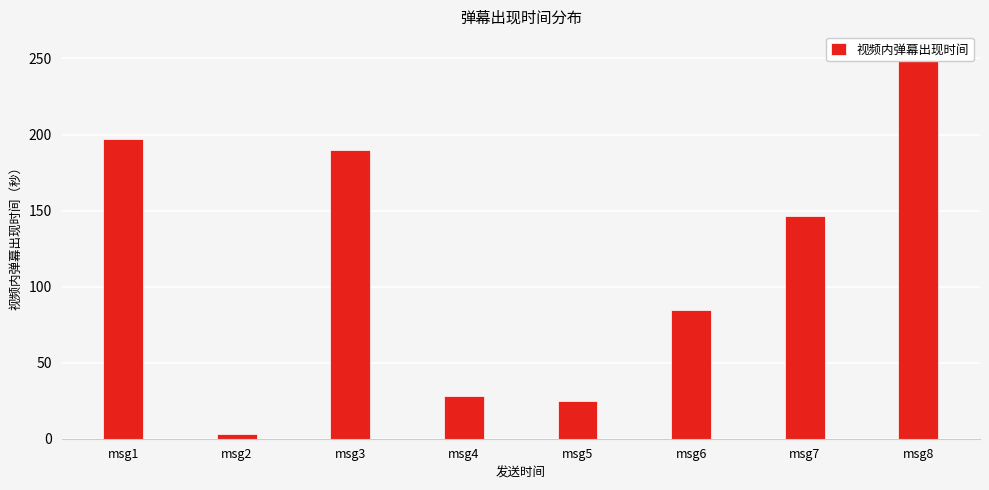

True or false: the data shows 84.6 at msg6.

True